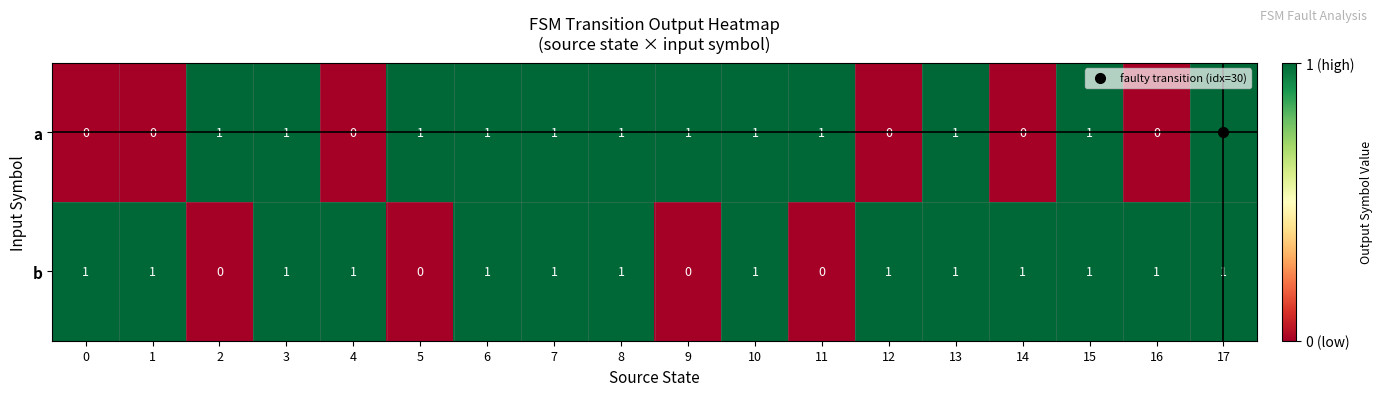

Which series has the largest total across all categories?

b